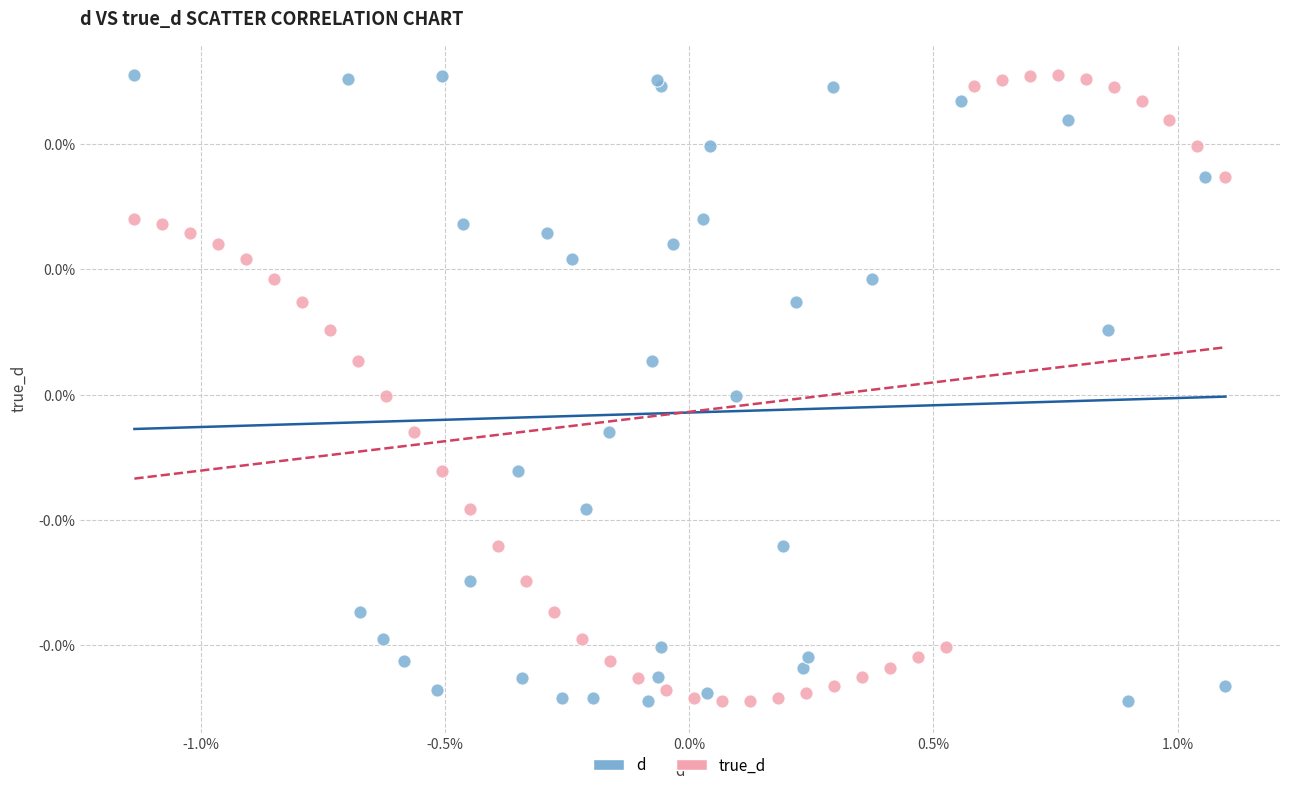

What are all the series names shown in the legend?

d, true_d